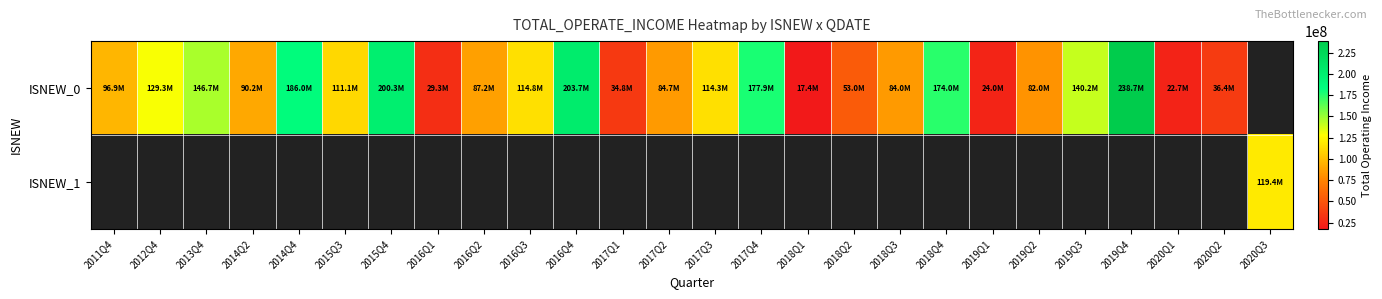

Is the value of ISNEW_1 at 2014Q2 greater than the value of ISNEW_0 at 2019Q1?

No